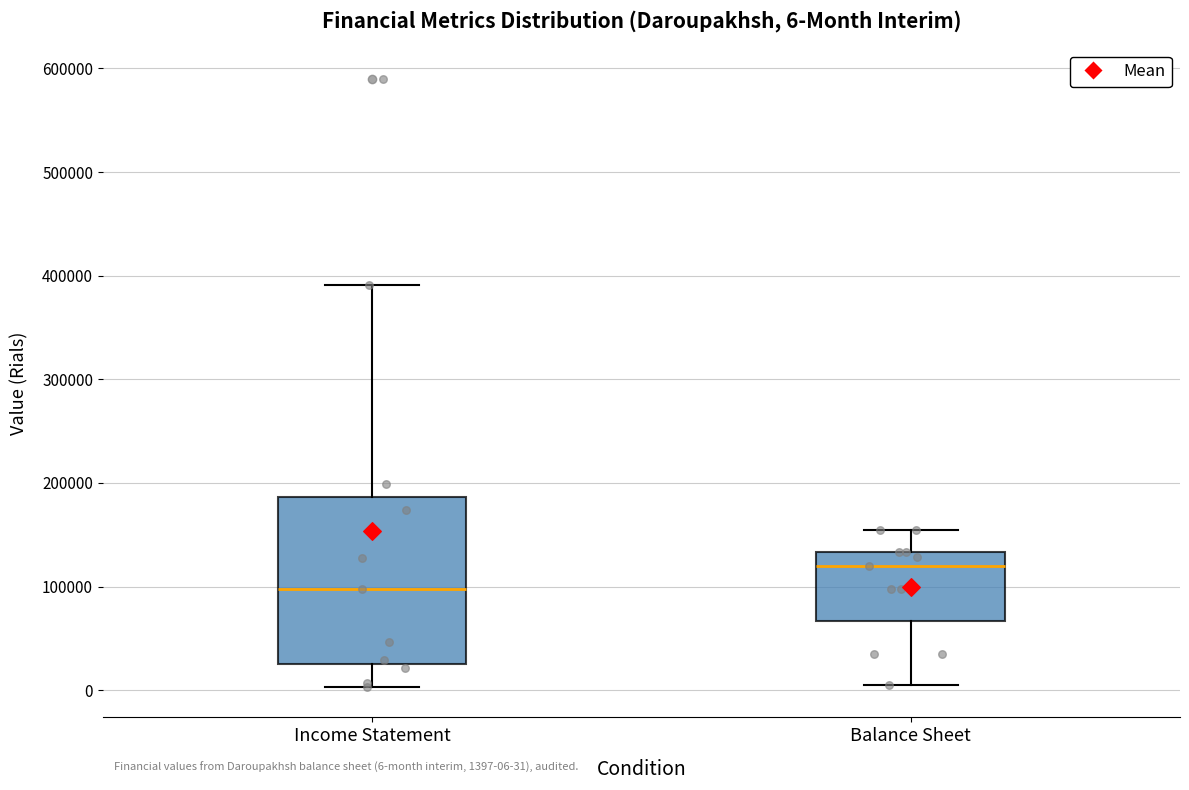

Which box has the highest median line?

Balance Sheet